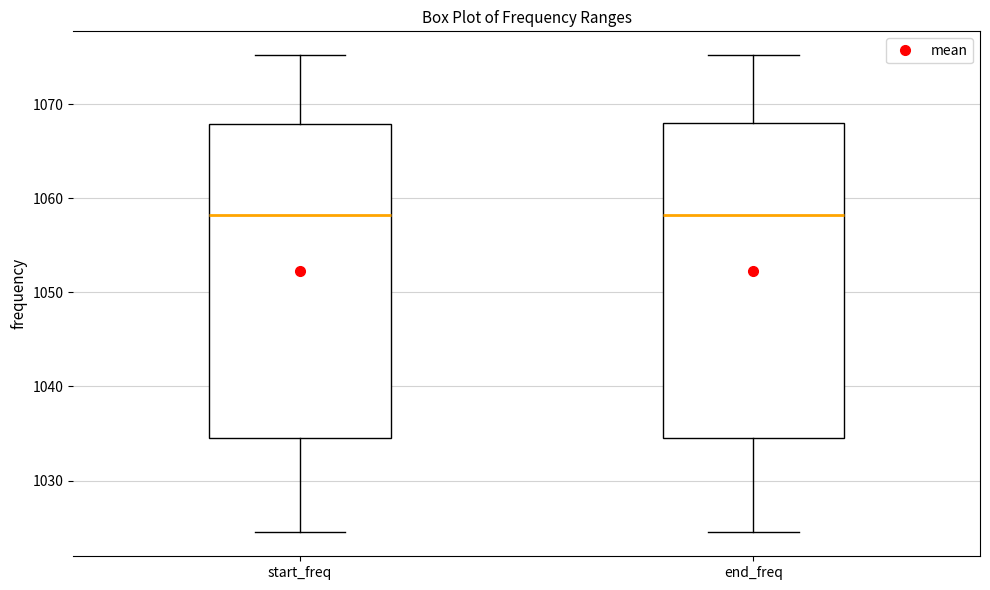

Where does the lower whisker of the box for start_freq end on the y-axis? The values are not printed on the chart, so give them approximately, as read against the axis.

1024